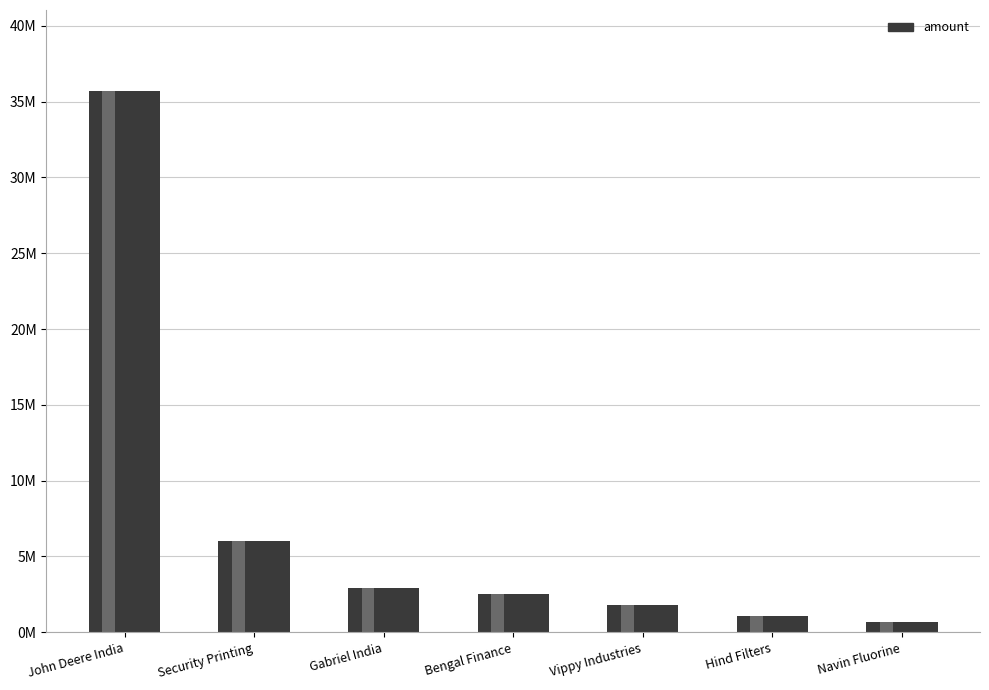

Reading right to left, extract all data points from this chart.

704000	1050000	1826291	2500000	2920000	6040700	35690000